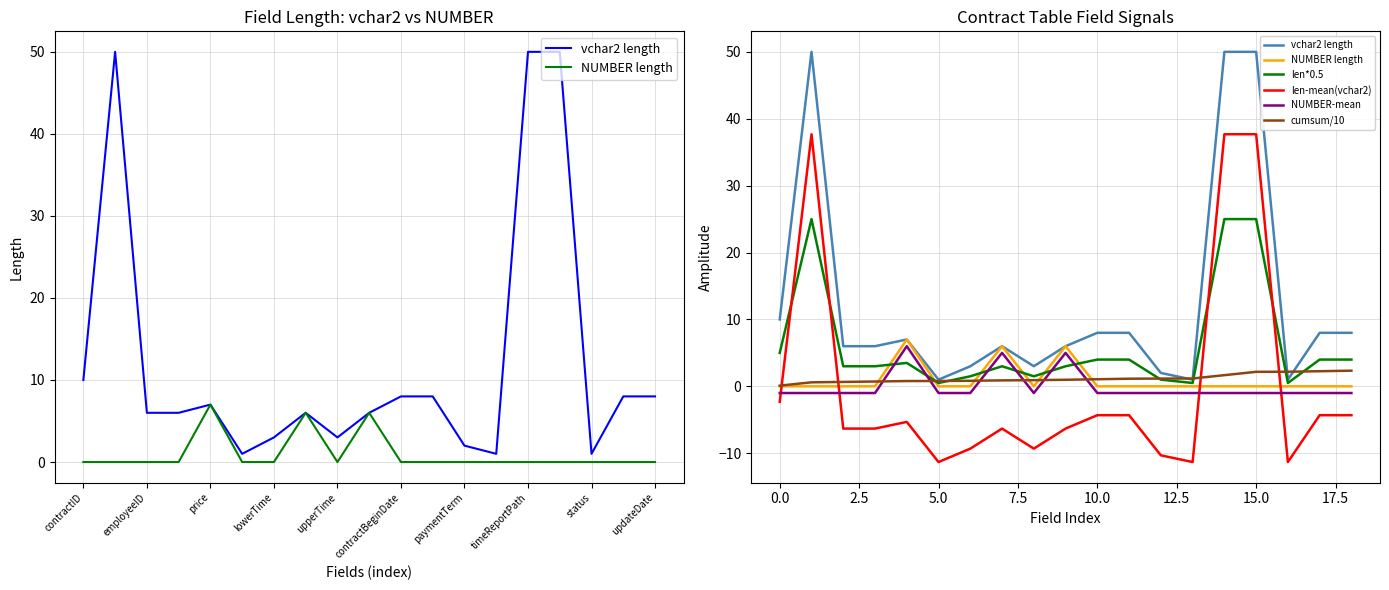

True or false: NUMBER length and NUMBER-mean intersect in this chart.

False